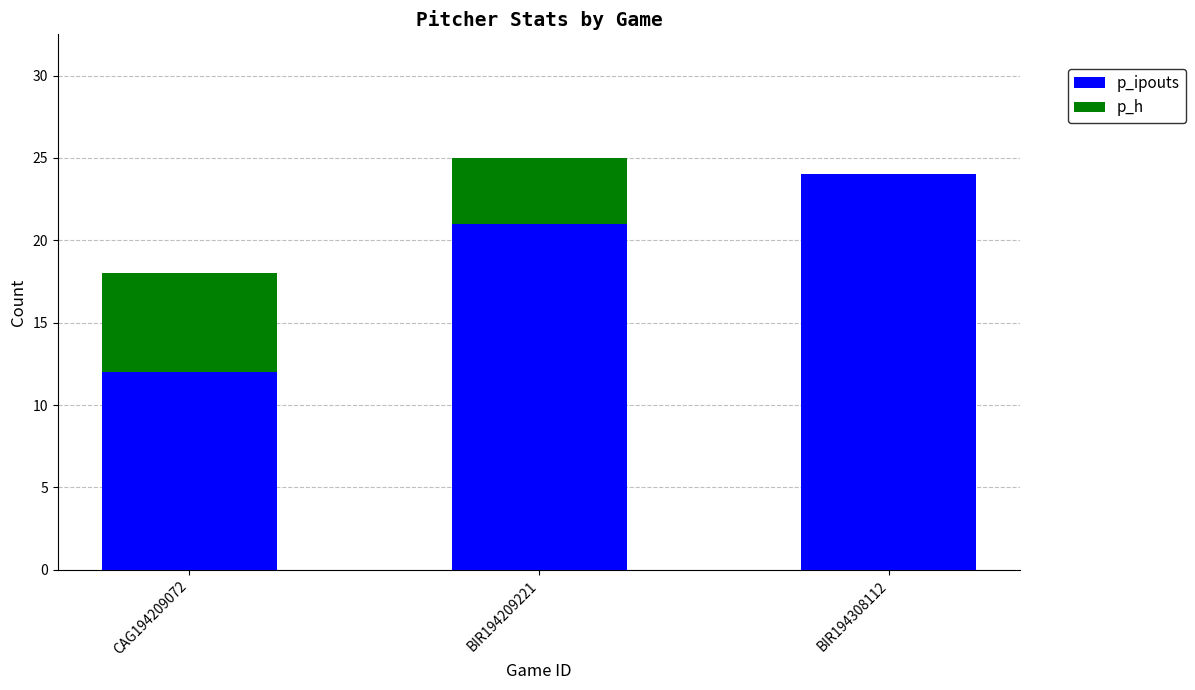

Are the bars horizontal?

No